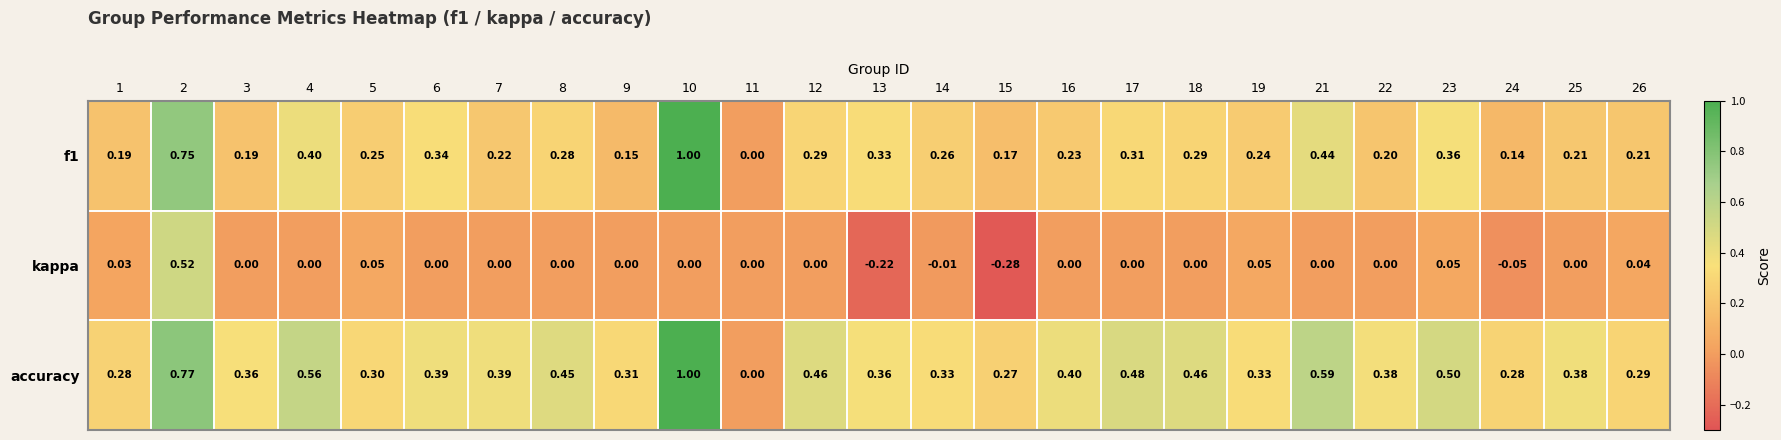

Is the value of accuracy at 10 greater than the value of kappa at 18?

Yes